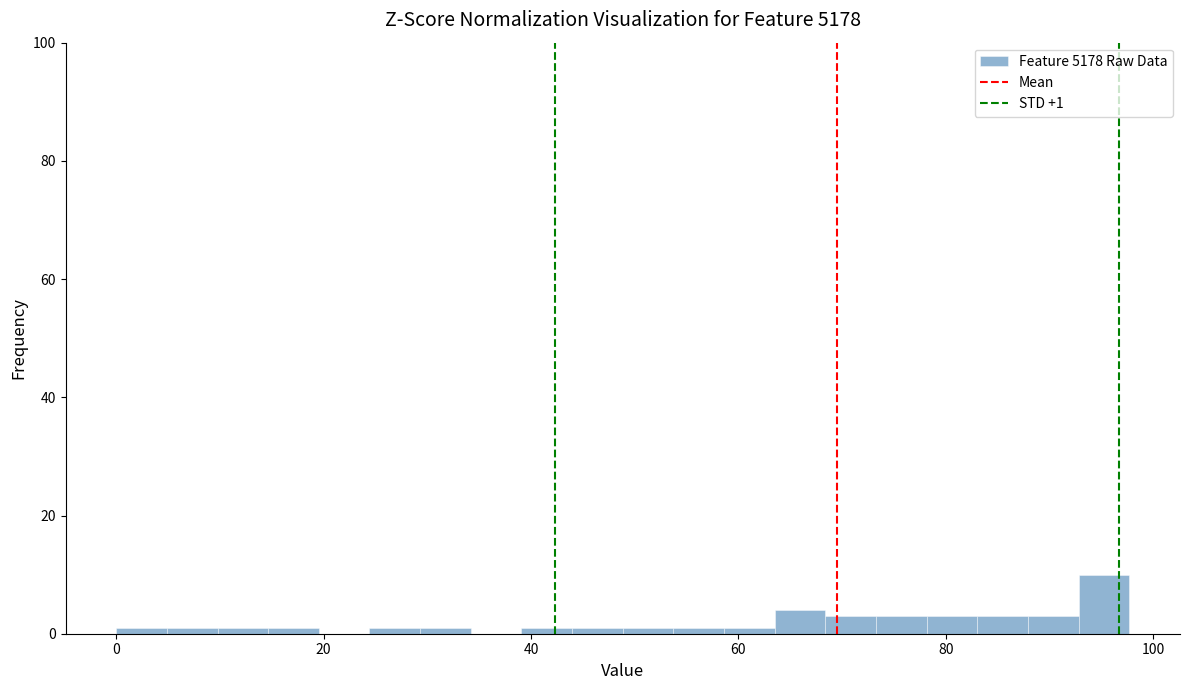

Read against the x-axis, roughly where is the centre of the tallest bar?

96